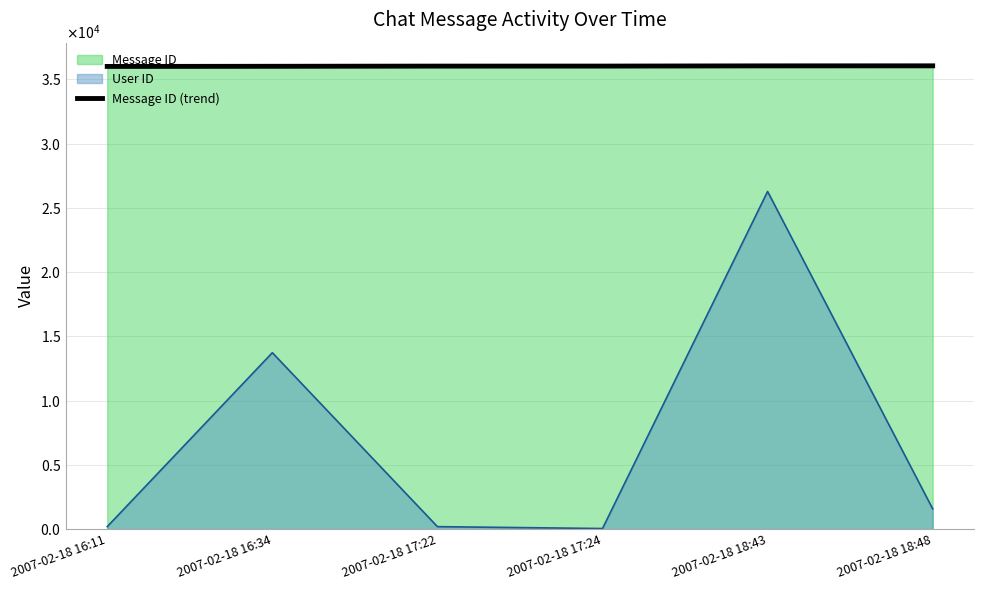

What is the ratio of the value at 2007-02-18 16:11 to the value at 2007-02-18 17:24?

1.0